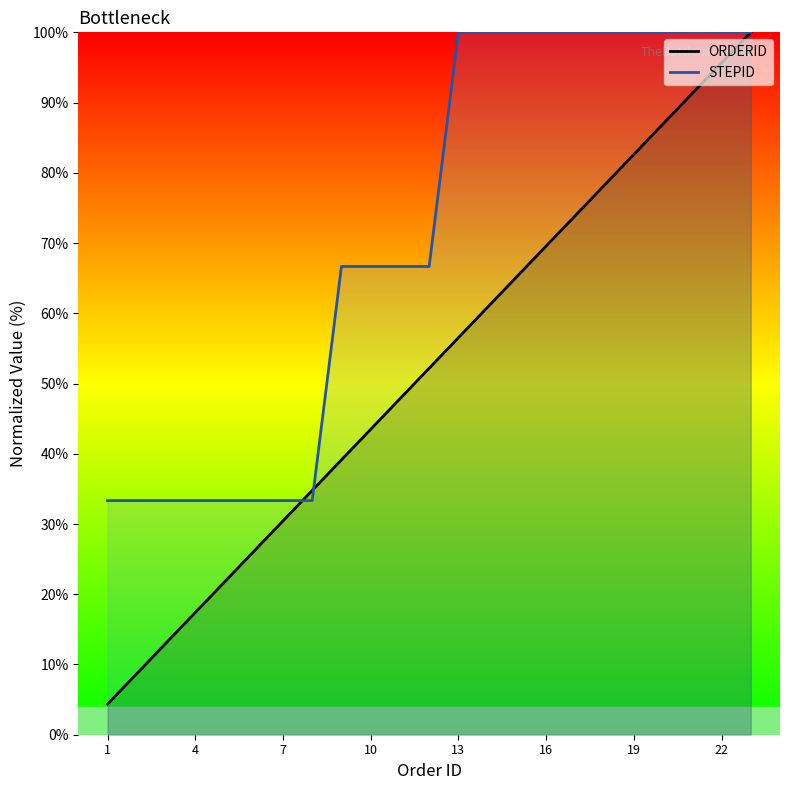

What is the total value across all series at 7?

63.8